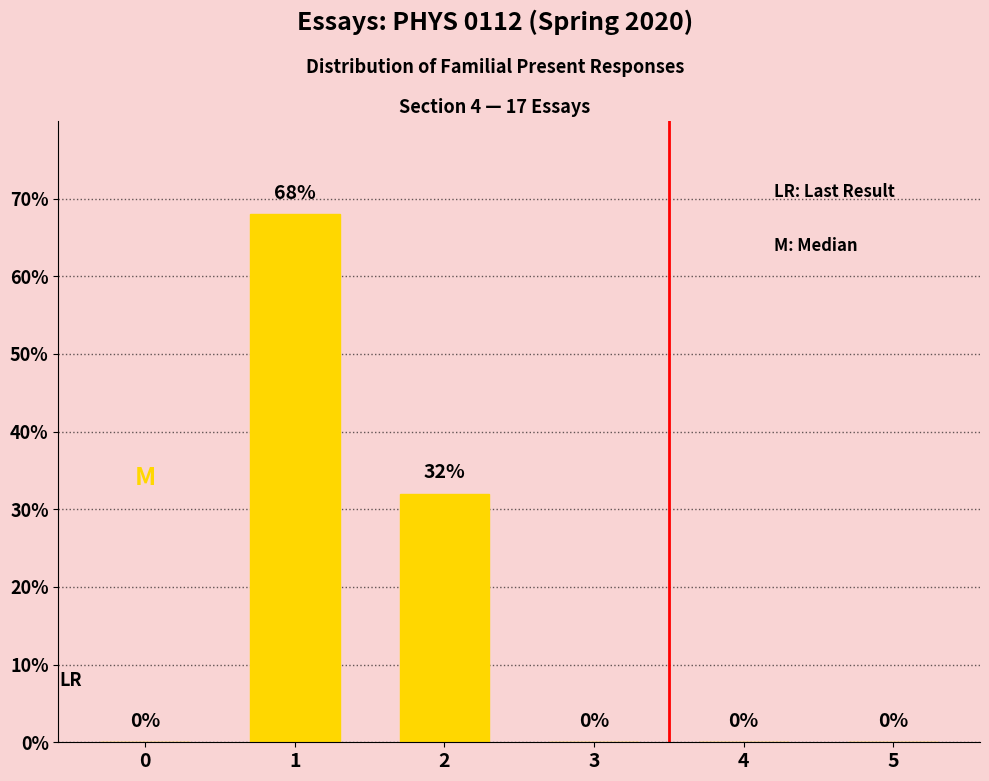

What is the sum of all values?

100